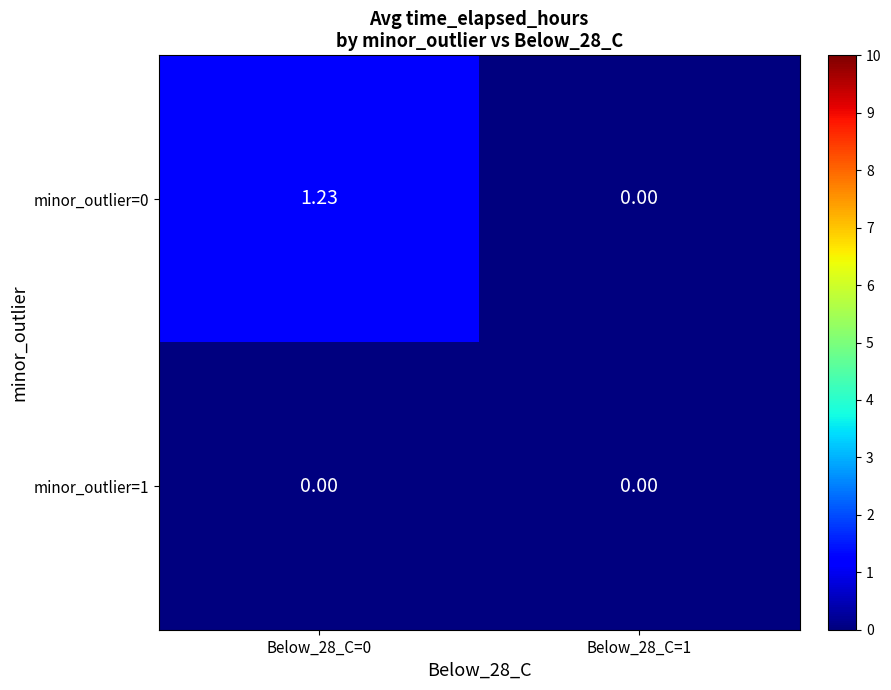

Is the value of minor_outlier=1 at Below_28_C=1 greater than the value of minor_outlier=0 at Below_28_C=0?

No